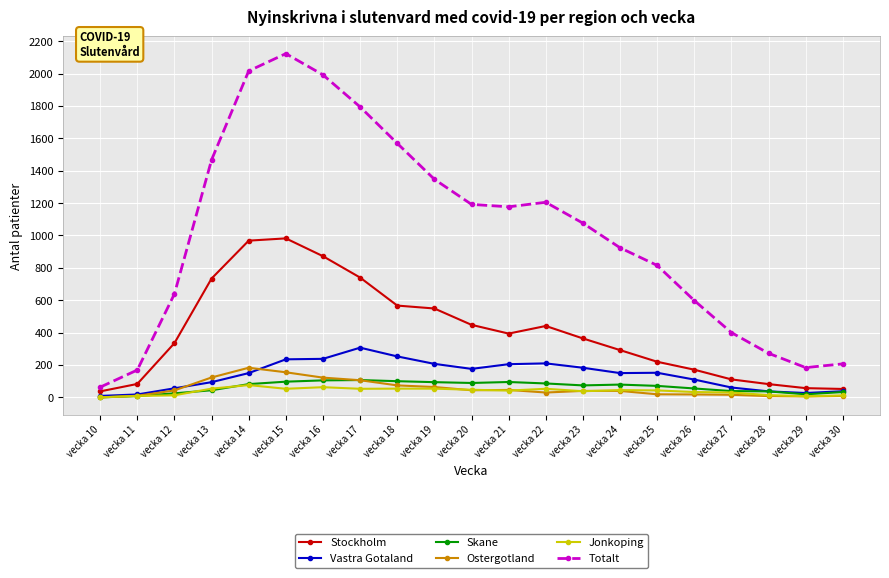

The value of Vastra Gotaland at vecka 21 is 117. True or false?

False